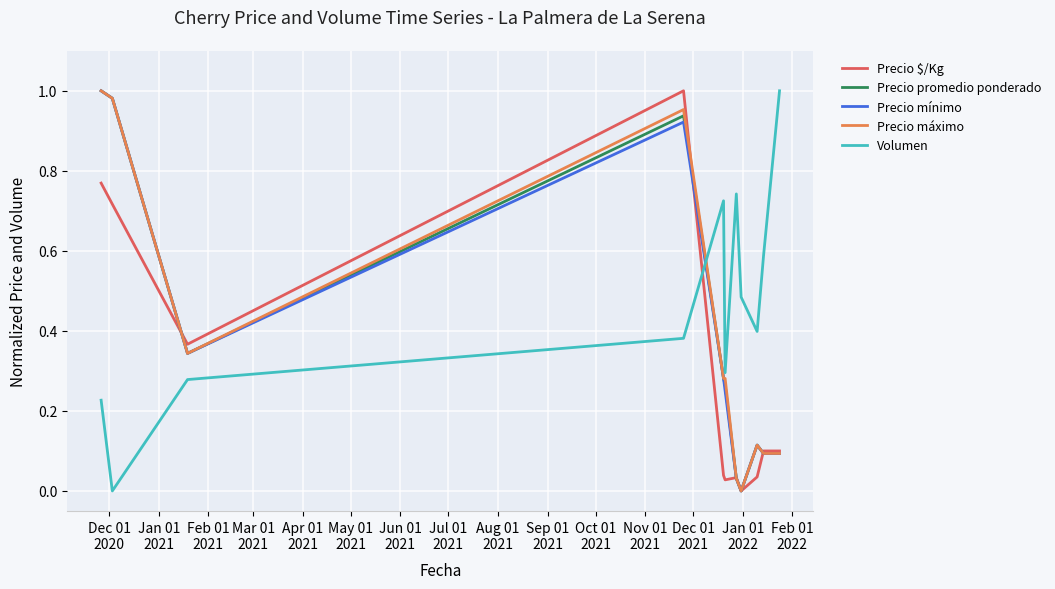

Which series has the largest total across all categories?

Volumen